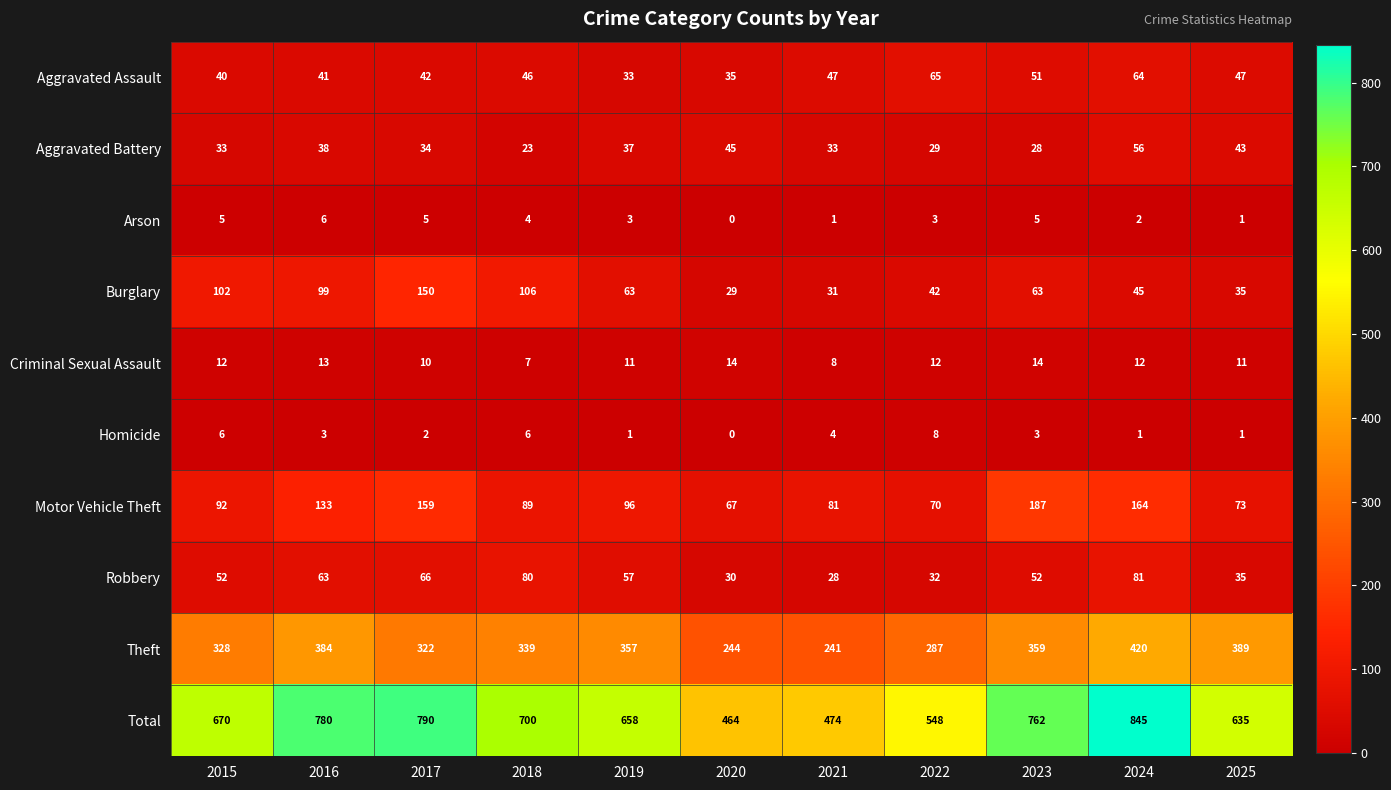

Which series changed the most between 2019 and 2021?

Total